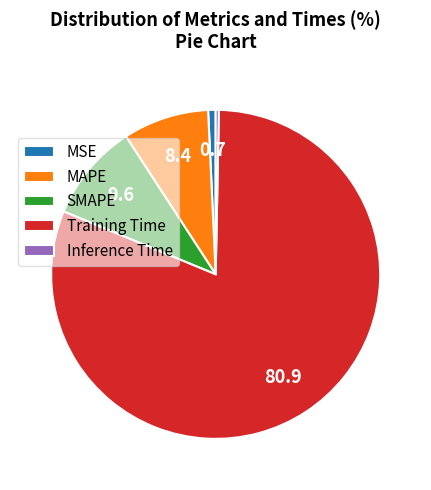

Which has a higher value, MAPE or MSE?

MAPE